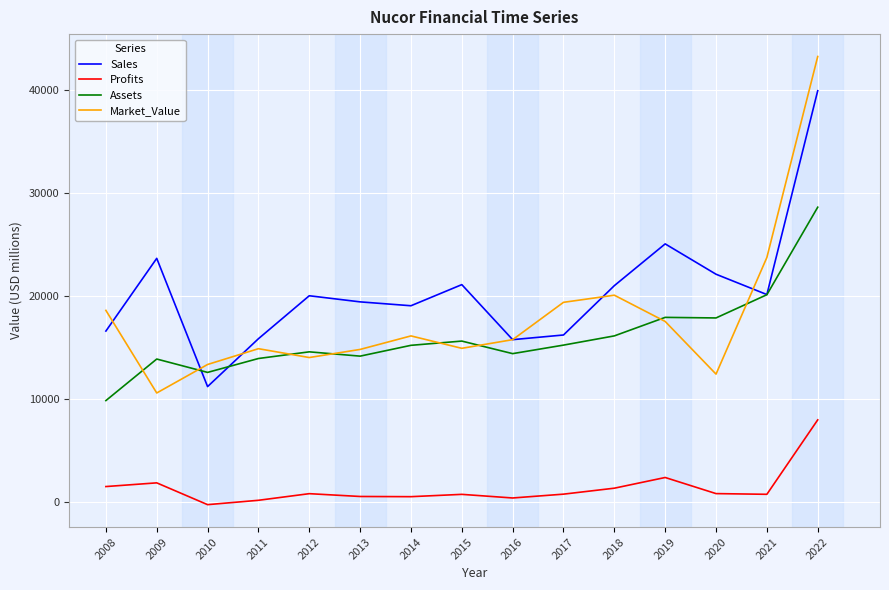

The value of Sales at 2020 is 22117.0. True or false?

True